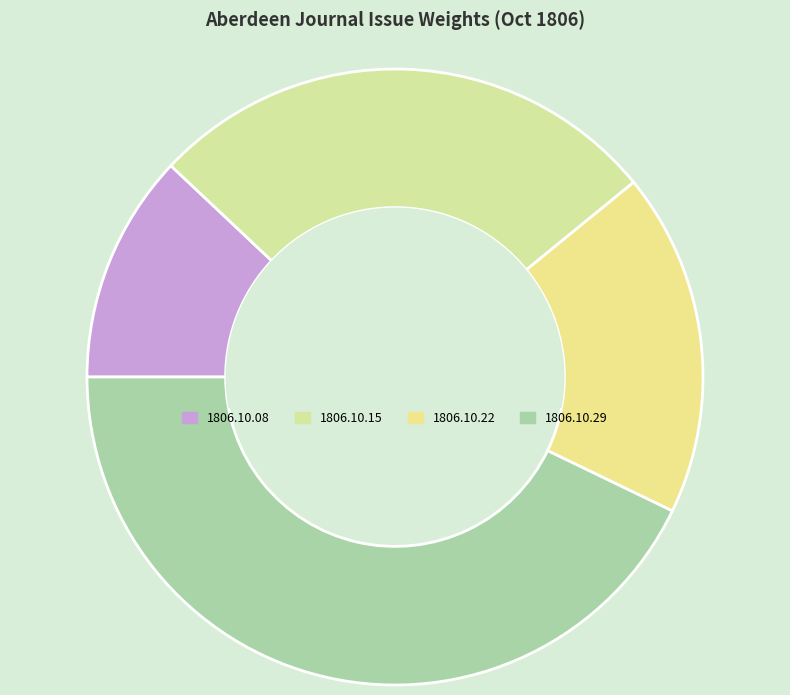

Rank the categories by value from lowest to highest.

1806.10.08, 1806.10.22, 1806.10.15, 1806.10.29